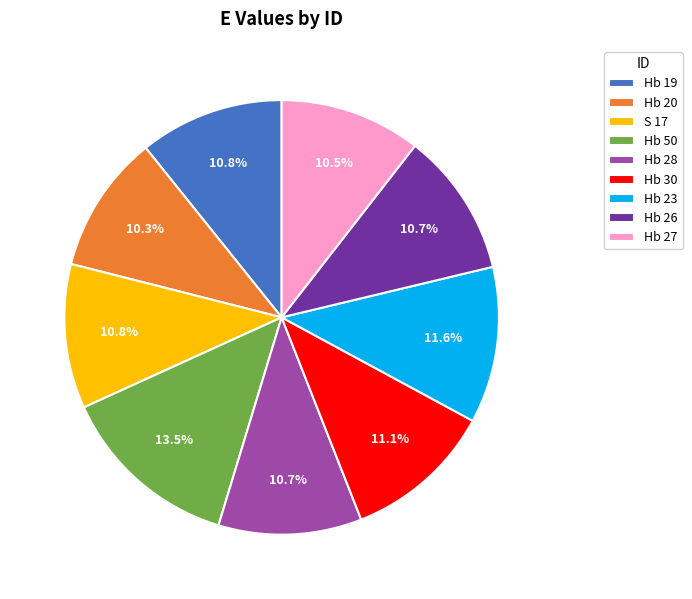

To the nearest percent, what is the combined percentage of Hb 27 and Hb 23?

22%